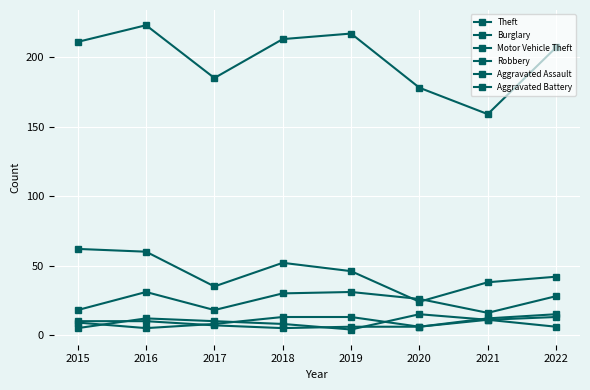

Does the chart have visible grid lines?

Yes